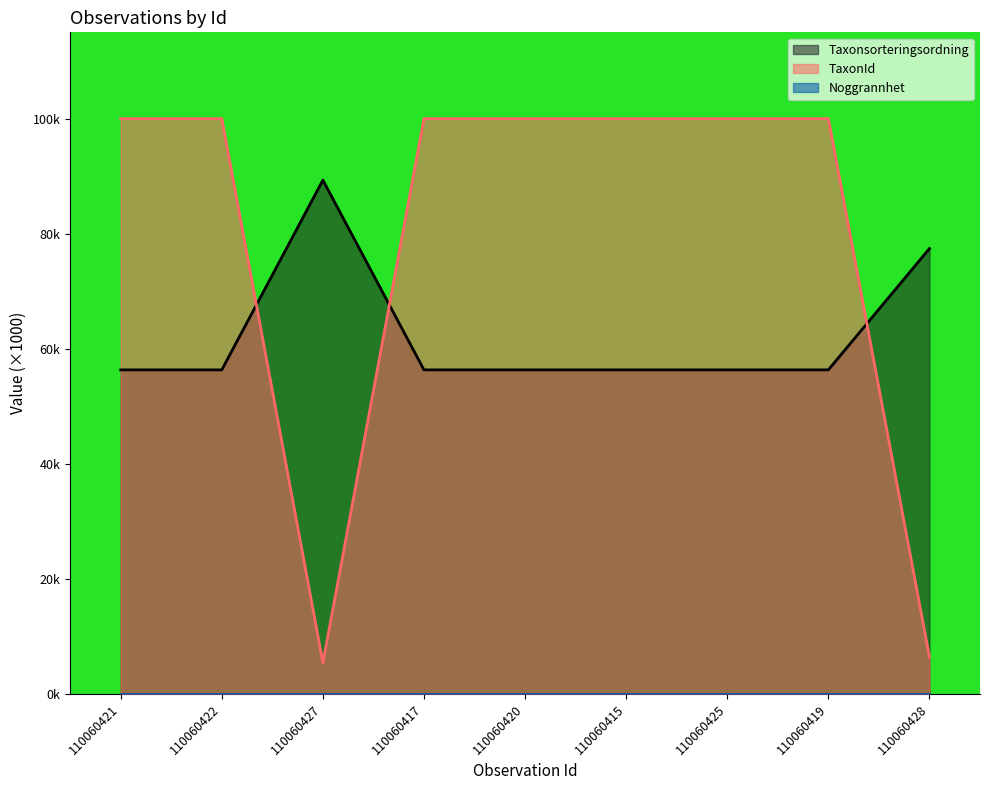

What is the difference between the maximum and second lowest values in the Taxonsorteringsordning series?

33.0